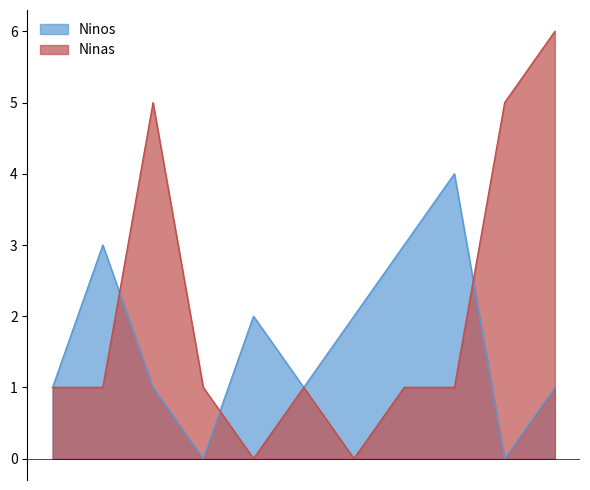

Does the chart display data point markers on the line(s)?

No